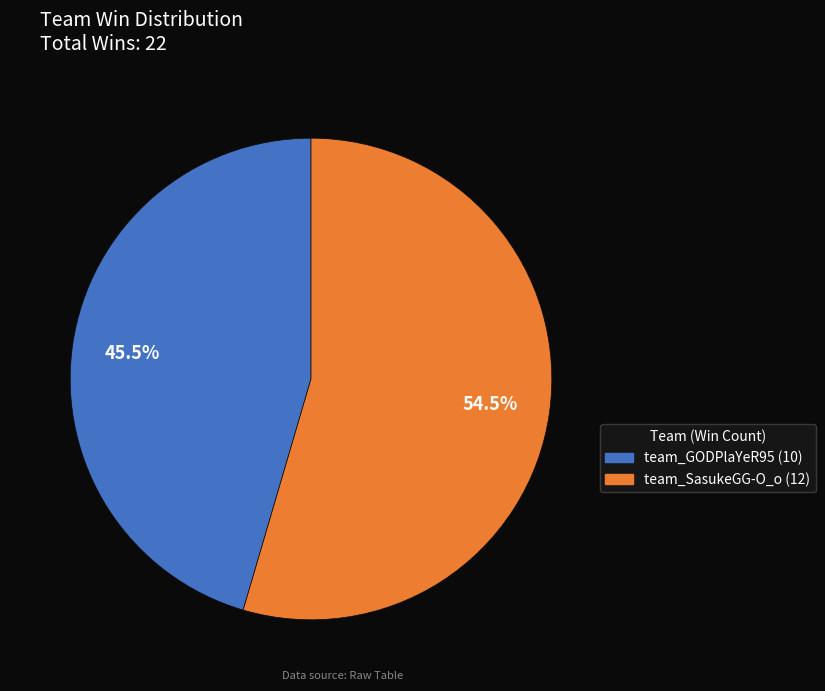

Which slice is the smallest?

team_GODPlaYeR95